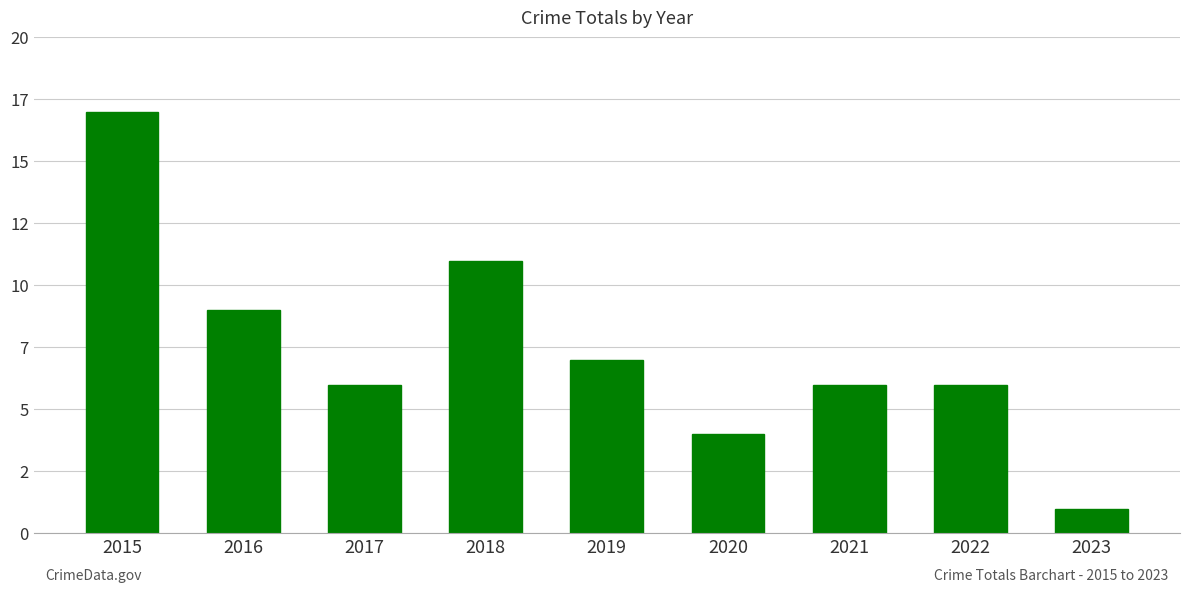

Reading right to left, transcribe all the data shown in this chart.

2023=1	2022=6	2021=6	2020=4	2019=7	2018=11	2017=6	2016=9	2015=17